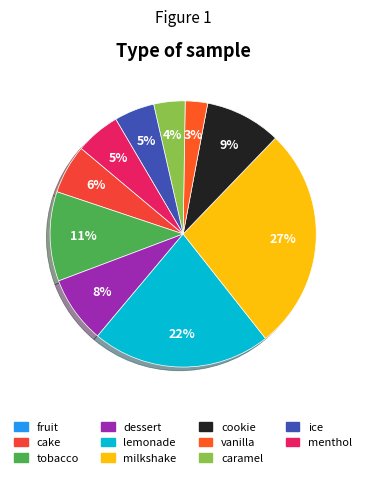

Which slice is the largest?

milkshake